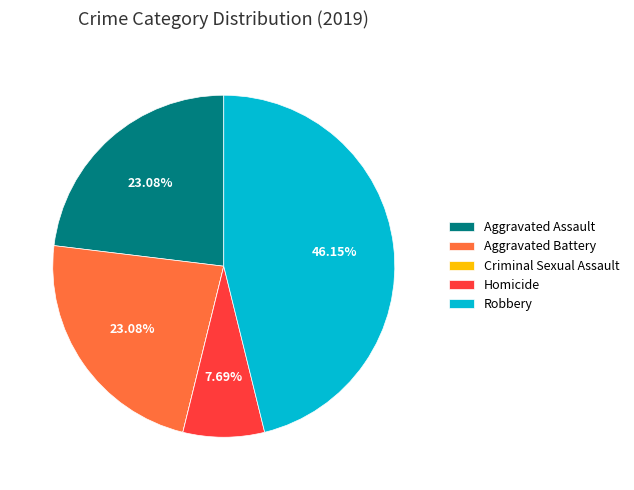

Is the sum of Aggravated Battery and Robbery greater than half?

Yes